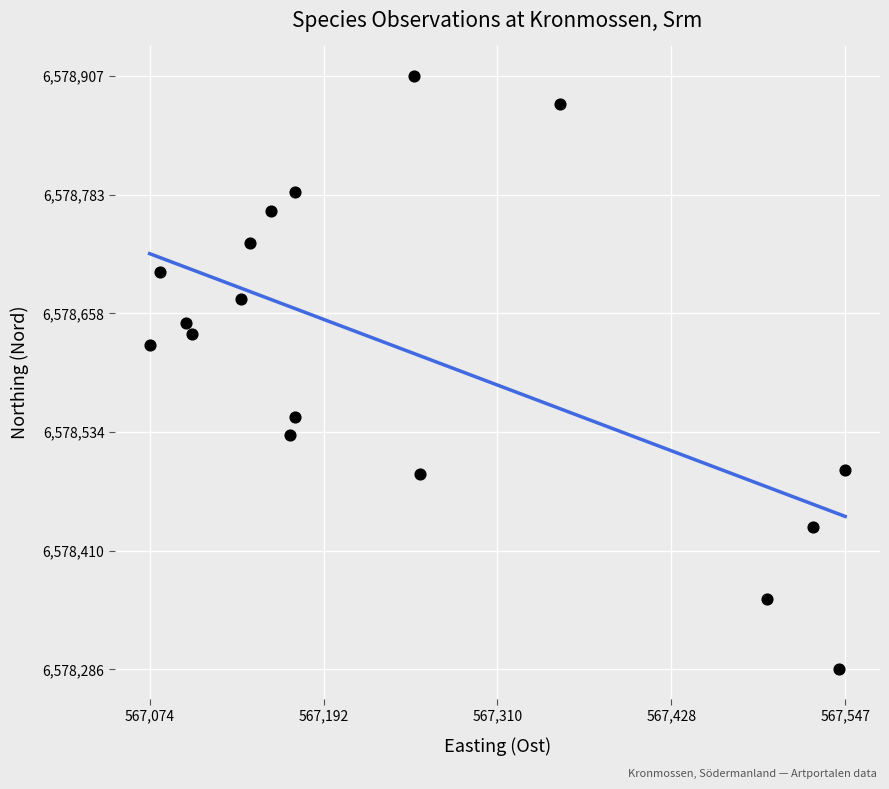

What Y value in the scatter plot is closest to 6578596?

6578625.0